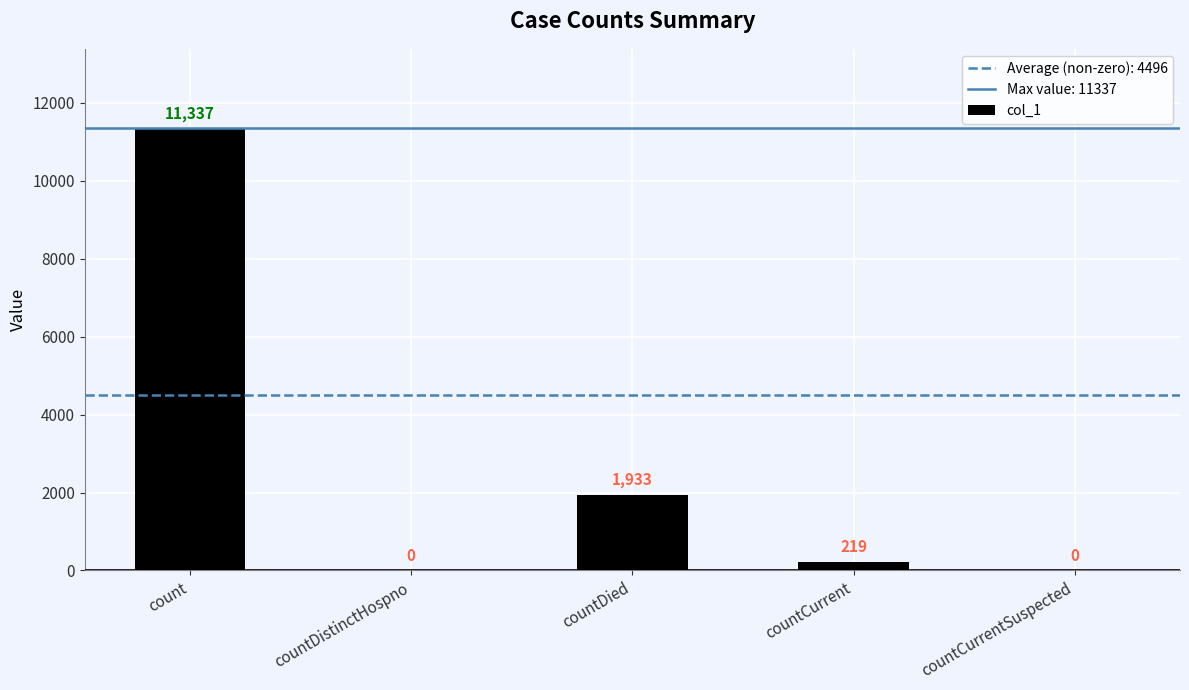

What is the sum of all values?

13489